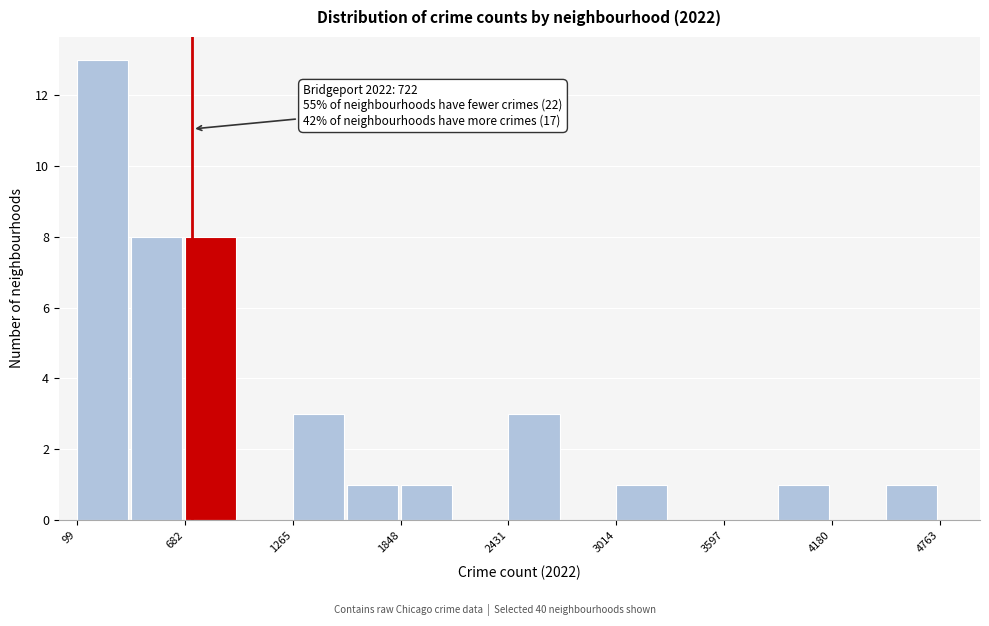

Read against the x-axis, roughly where is the centre of the tallest bar?

200